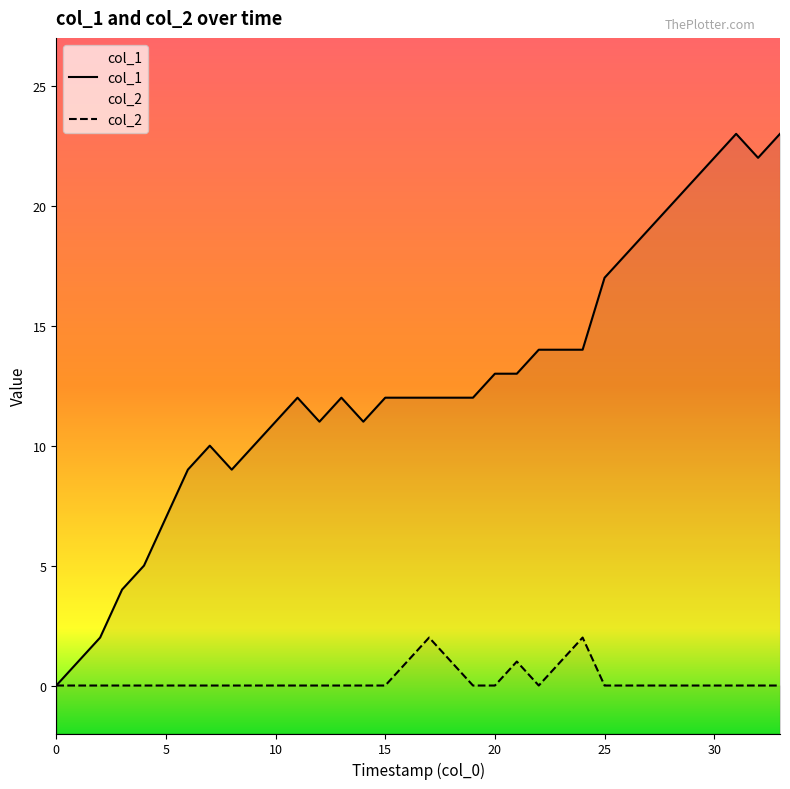

Does the chart display data point markers on the line(s)?

No